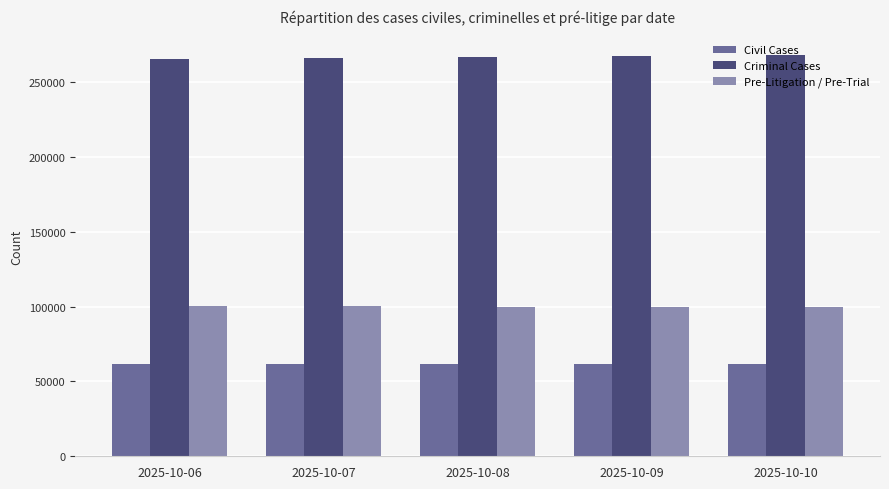

Is the value of Criminal Cases at 2025-10-06 greater than the value of Pre-Litigation / Pre-Trial at 2025-10-07?

Yes